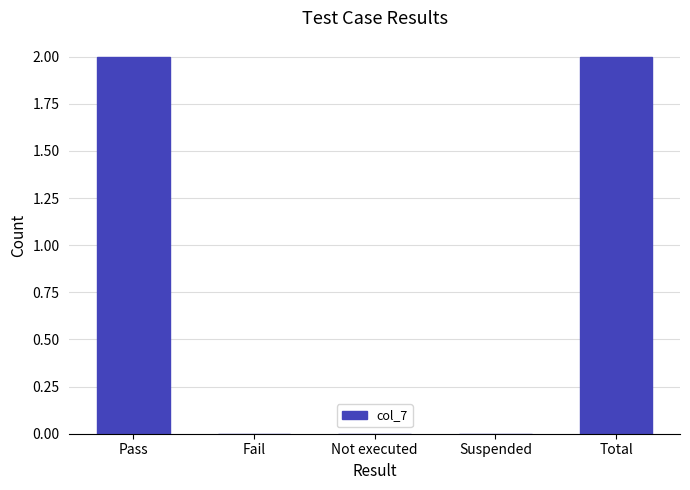

How many categories are shown in the chart?

5